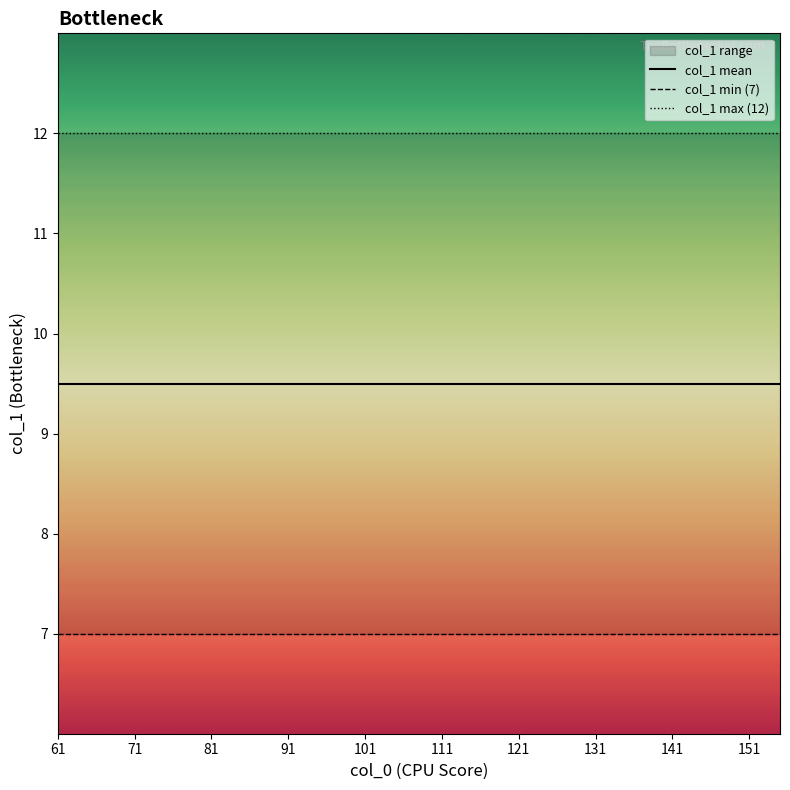

The value at 64 is 8. True or false?

True